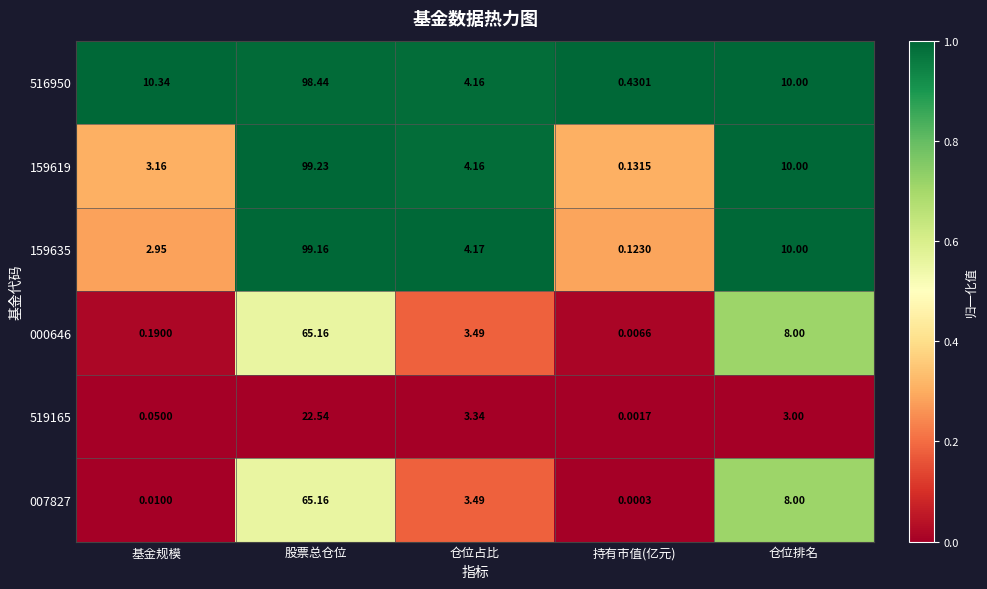

Which series has the largest total across all categories?

516950